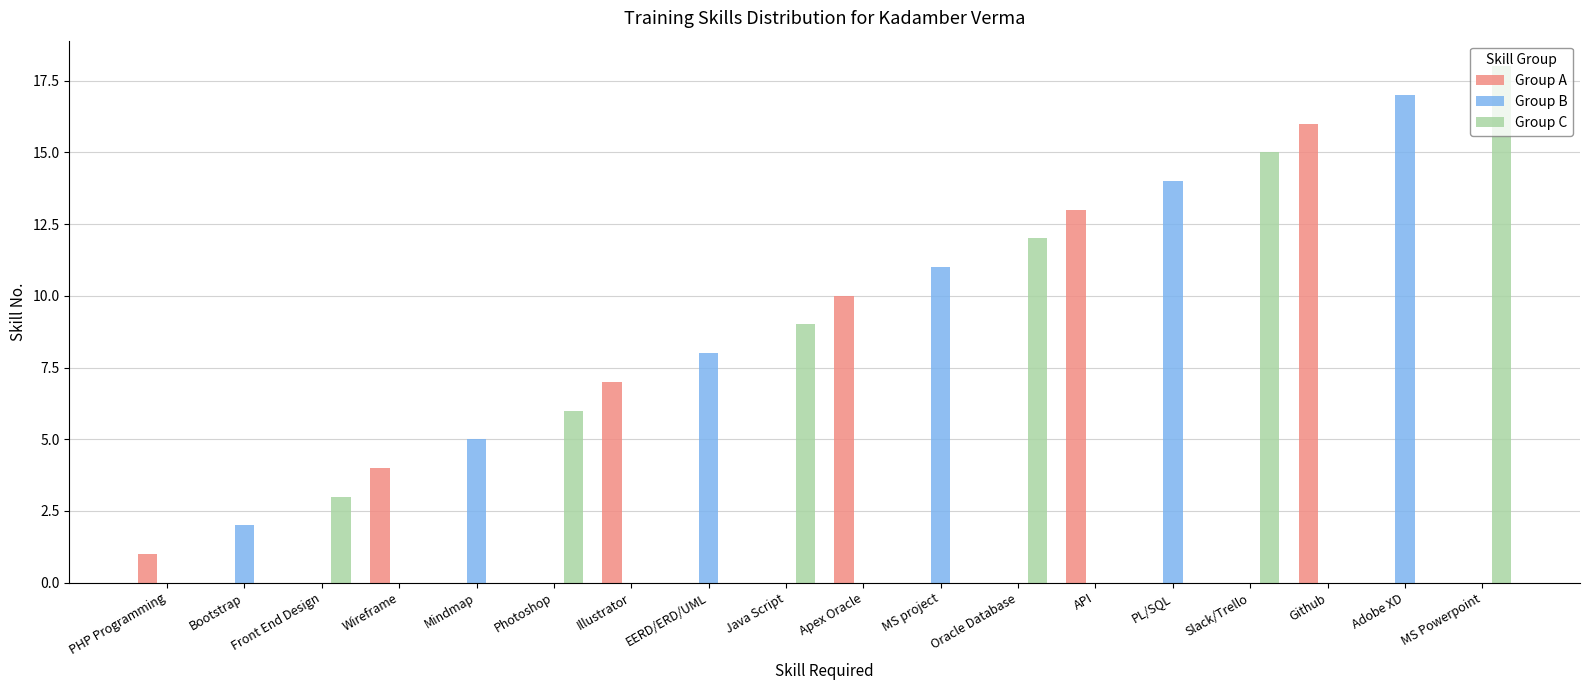

What are all the series names shown in the legend?

Group A, Group B, Group C